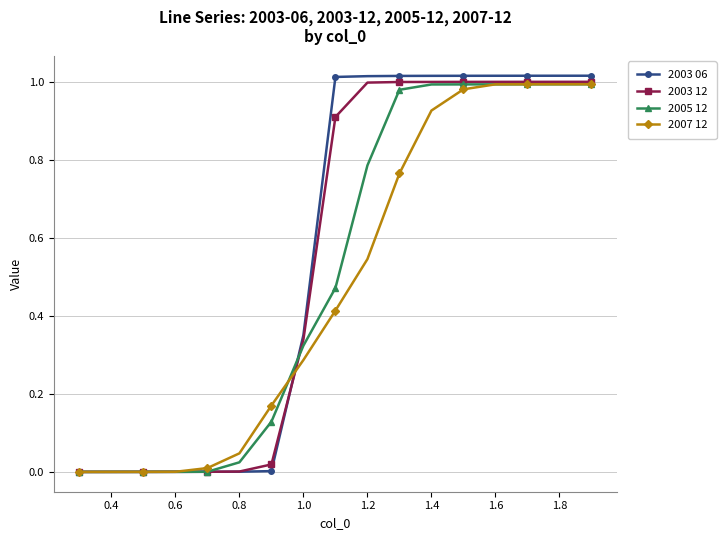

Which series has the widest spread of values?

2003 06